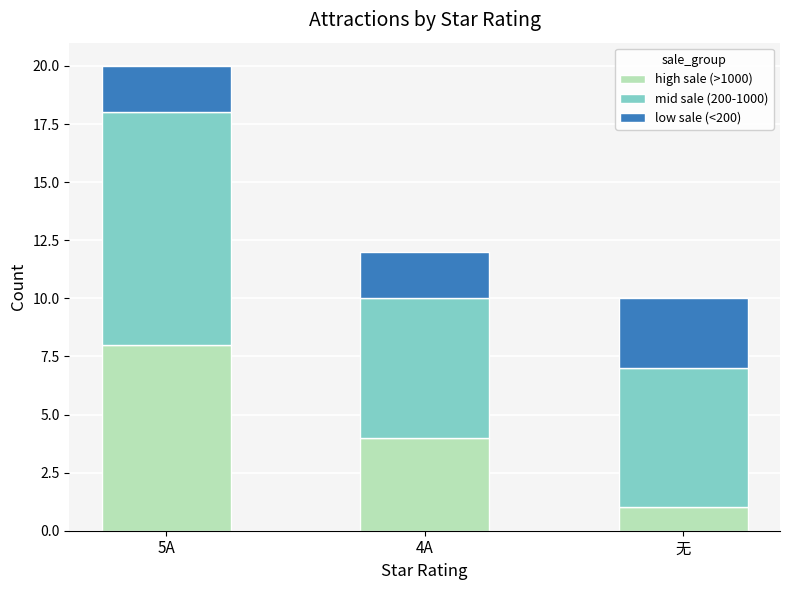

What is the difference between the maximum and minimum values in the high sale (>1000) series?

7